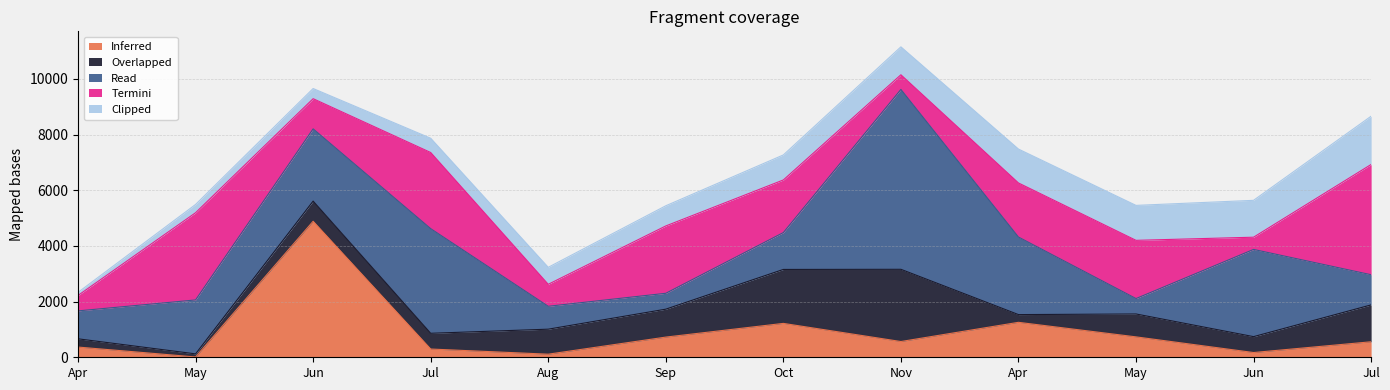

Between 7 and 10, which series saw the biggest shift?

Read